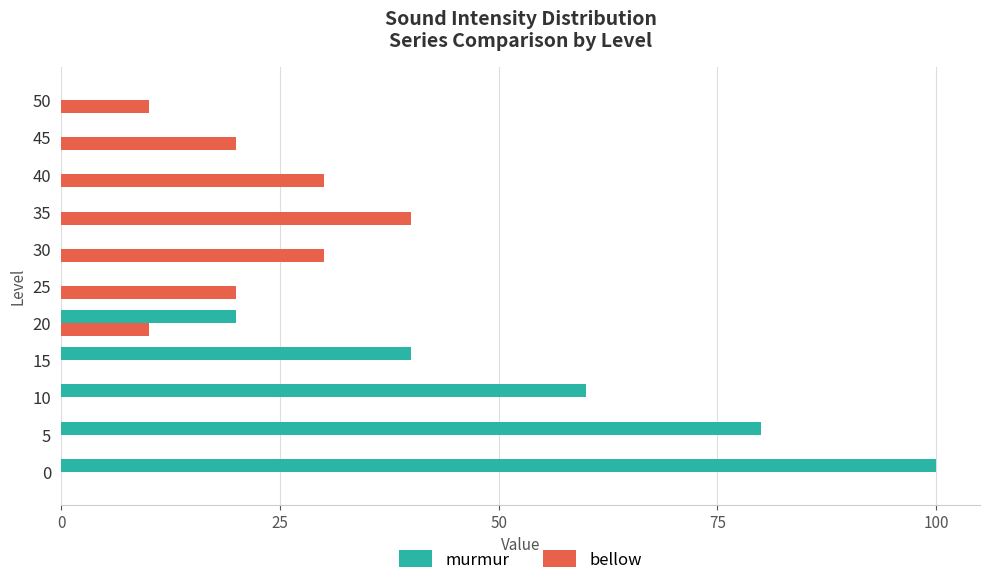

Between 15 and 30, which series saw the biggest shift?

murmur